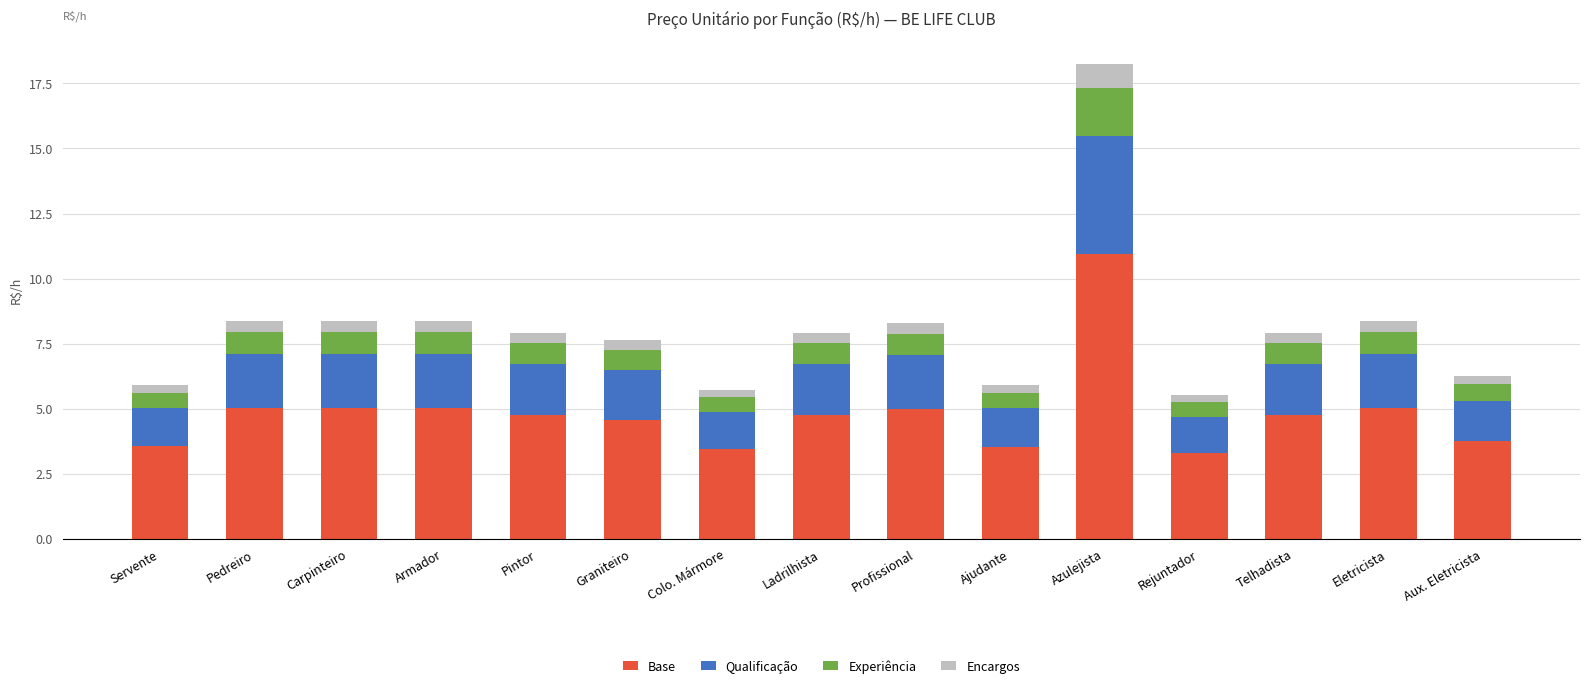

The value of Base at Graniteiro is 6.6. True or false?

False